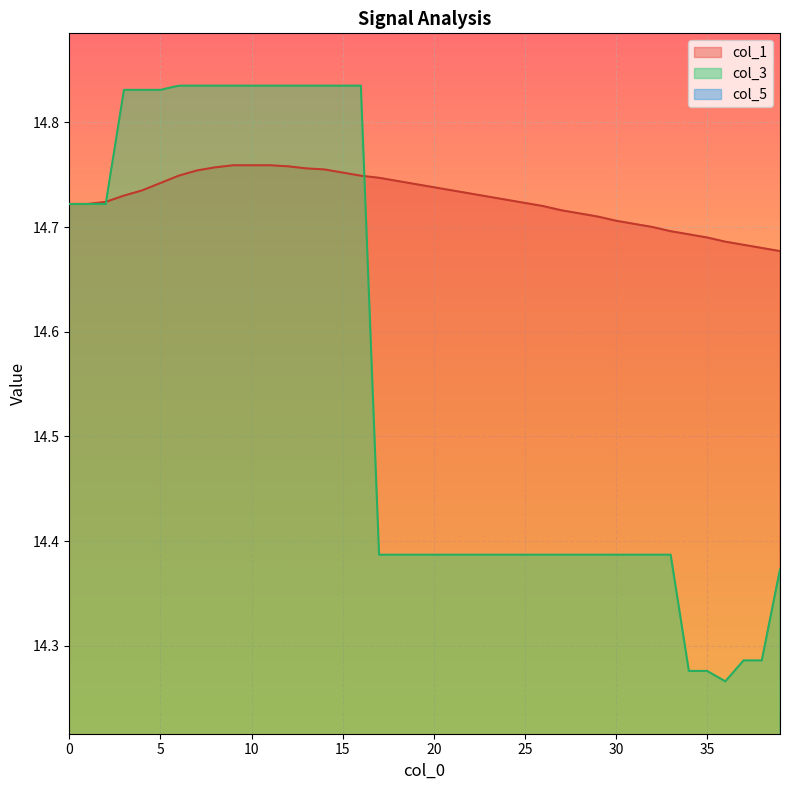

What is the smallest value displayed?

14.3